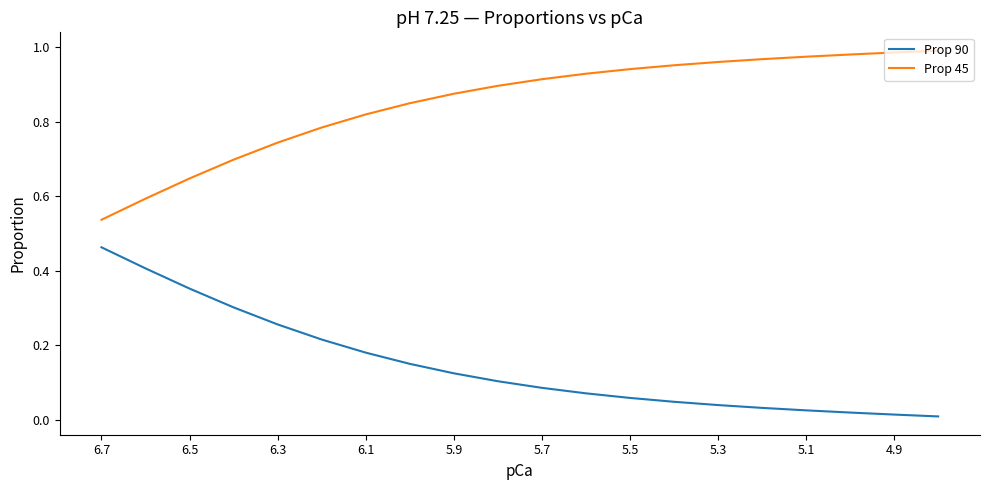

Does the chart have visible grid lines?

No